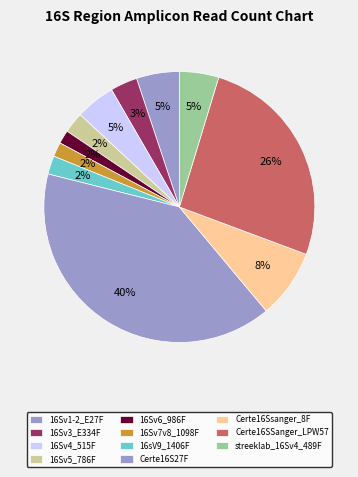

How many segments does this pie chart have?

11